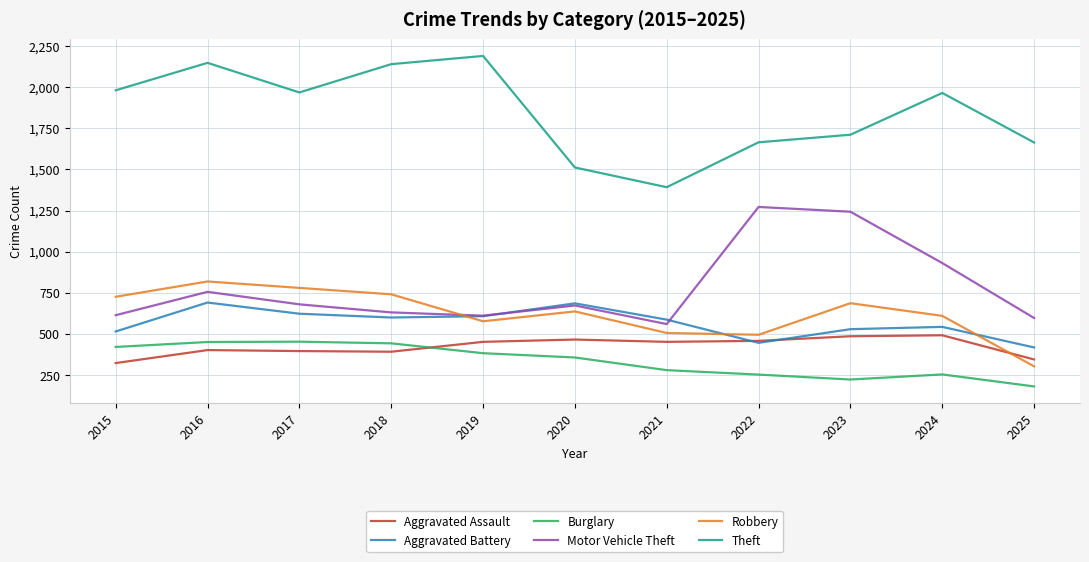

What is the difference between the highest and lowest values at 2024?

1711